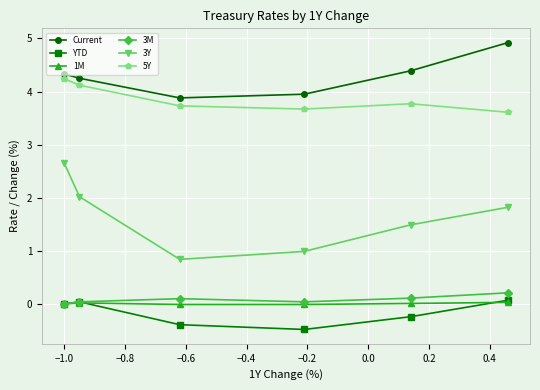

In Current, how many points are lower than both neighbors (excluding endpoints)?

1